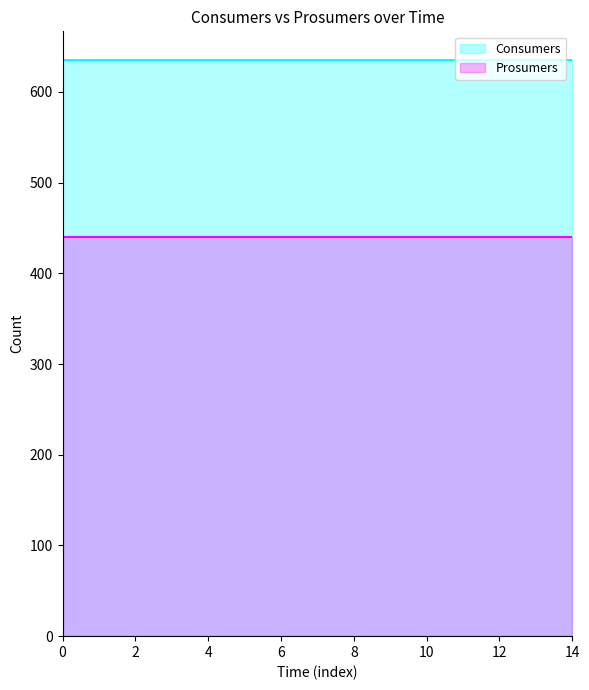

What is the spread (max minus min) of values at 9?

195